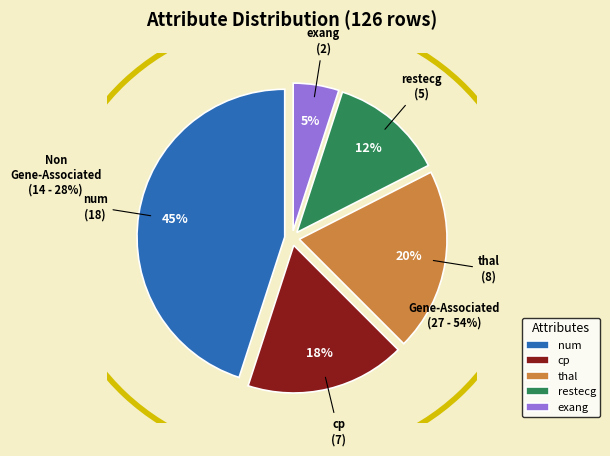

The cp slice represents 5% of the pie. True or false?

False